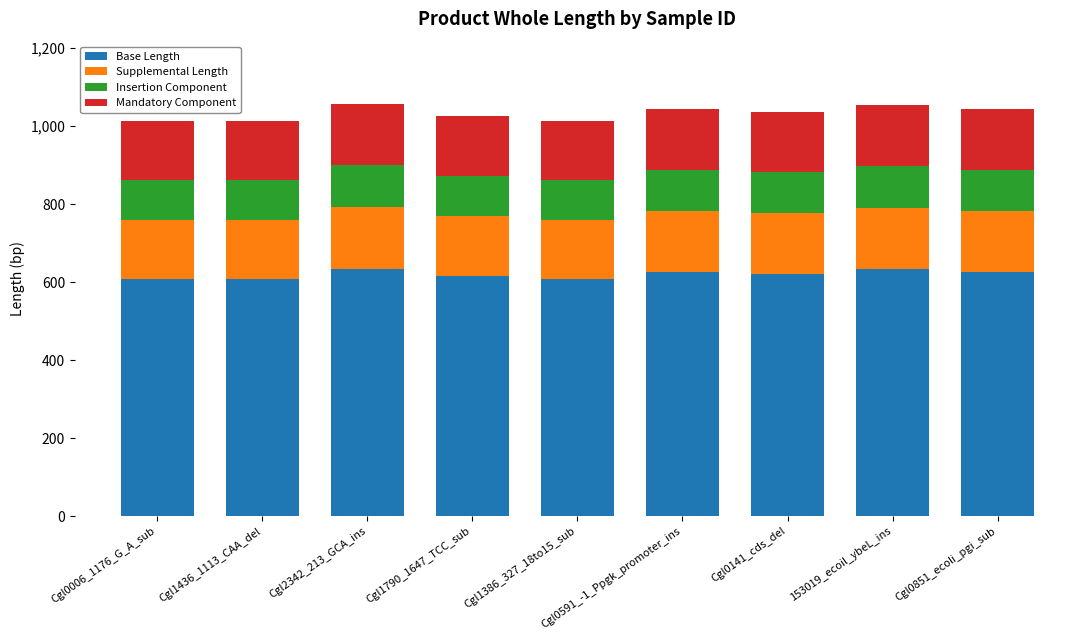

What is the total value across all series at Cgl0591_-1_Ppgk_promoter_ins?

1045.0